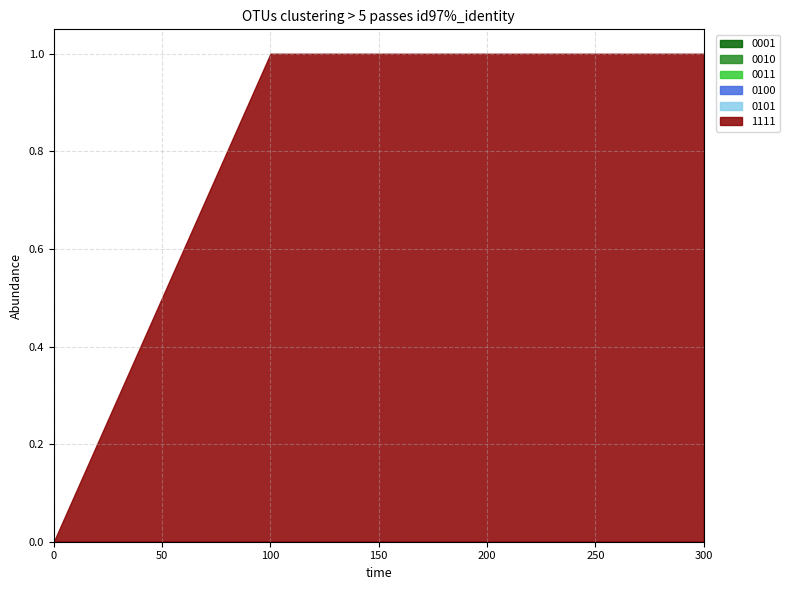

Which series has the largest total across all categories?

1111